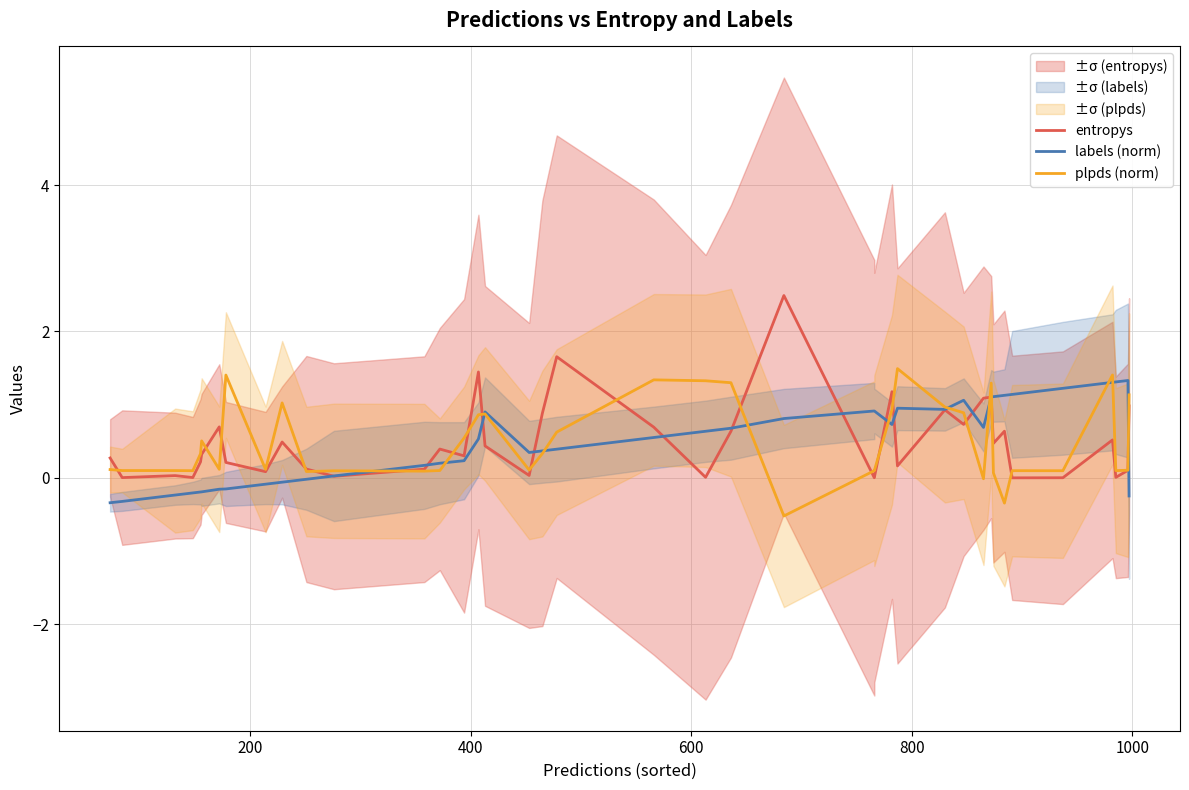

Reading right to left, what are all the values shown in this chart?

entropys: 1.0	0.1	0.0	0.5	0.0	0.0	0.6	0.5	1.1	1.1	0.7	0.9	0.2	1.2	0.0	0.0	2.5	0.6	0.0	0.7	1.7	0.9	0.0	0.4	1.4	0.3	0.4	0.1	0.0	0.1	0.5	0.1	0.2	0.7	0.3	0.2	0.0	0.0	0.0	0.3
labels (norm): -0.2	1.3	1.3	1.3	1.2	1.1	1.1	1.1	1.1	0.7	1.1	0.9	1.0	0.7	0.9	0.9	0.8	0.7	0.6	0.6	0.4	0.4	0.3	0.9	0.5	0.2	0.2	0.2	0.0	-0.0	-0.1	-0.1	-0.2	-0.2	-0.2	-0.2	-0.2	-0.2	-0.3	-0.3
plpds (norm): 1.1	0.1	0.1	1.4	0.1	0.1	-0.3	0.1	1.3	-0.0	0.9	1.0	1.5	0.9	0.1	0.1	-0.5	1.3	1.3	1.3	0.6	0.3	0.1	0.9	0.9	0.5	0.1	0.1	0.1	0.1	1.0	0.1	1.4	0.1	0.5	0.3	0.1	0.1	0.1	0.1